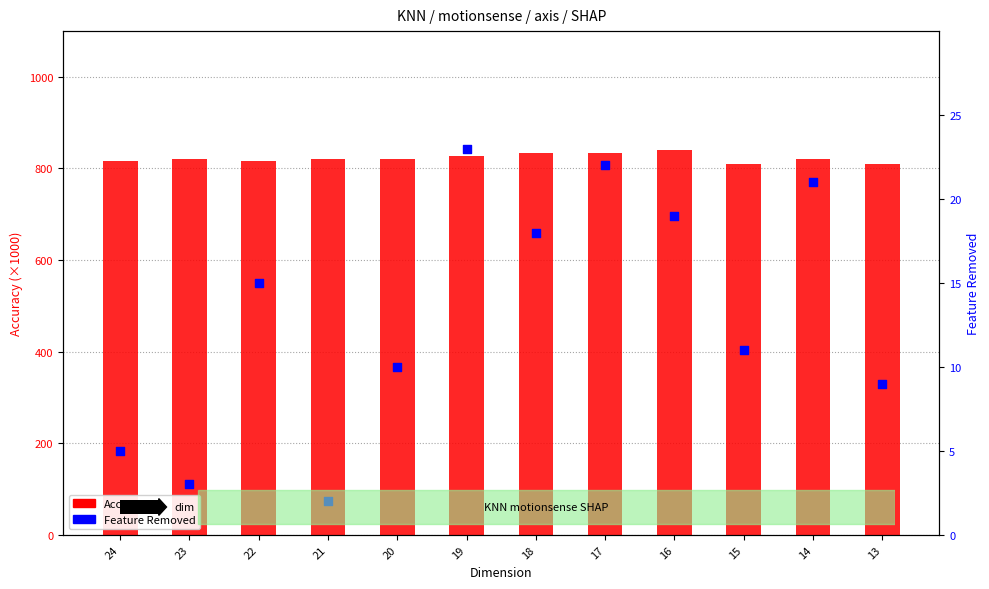

At how many categories does at least one series exceed 737?

12